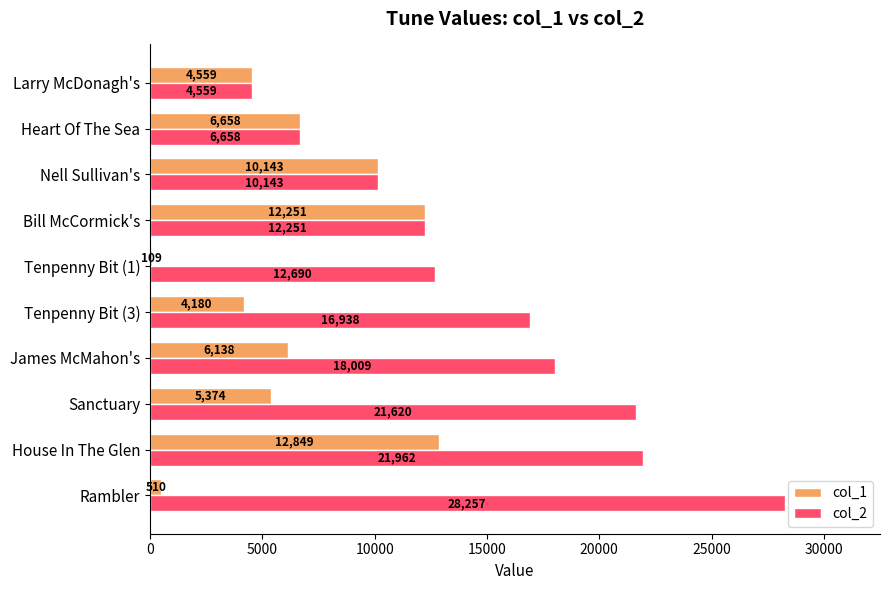

Between Tenpenny Bit (3) and Heart Of The Sea, which series saw the biggest shift?

col_2